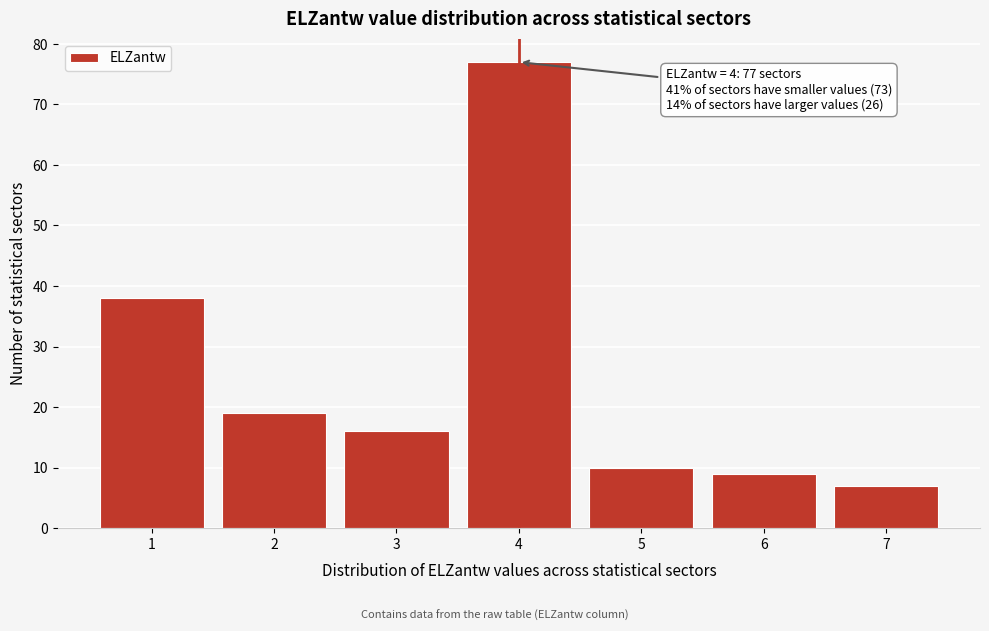

Reading left to right, transcribe all the data shown in this chart.

38	19	16	77	10	9	7